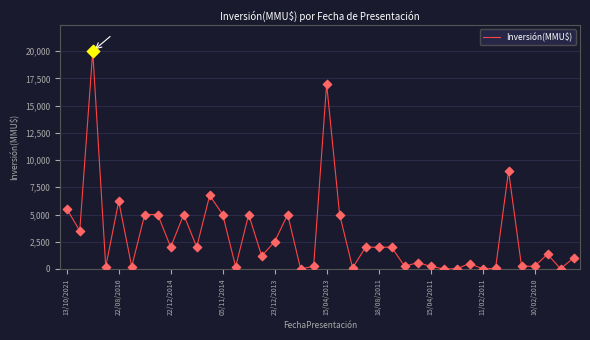

What is the difference between the maximum and minimum values?

20000